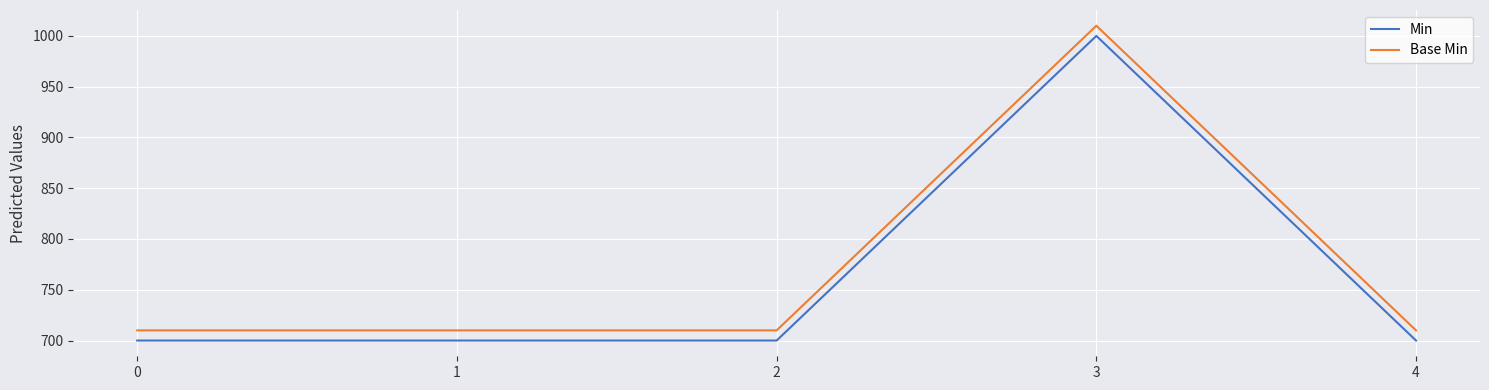

What is the difference between the highest and lowest values at 3?

10